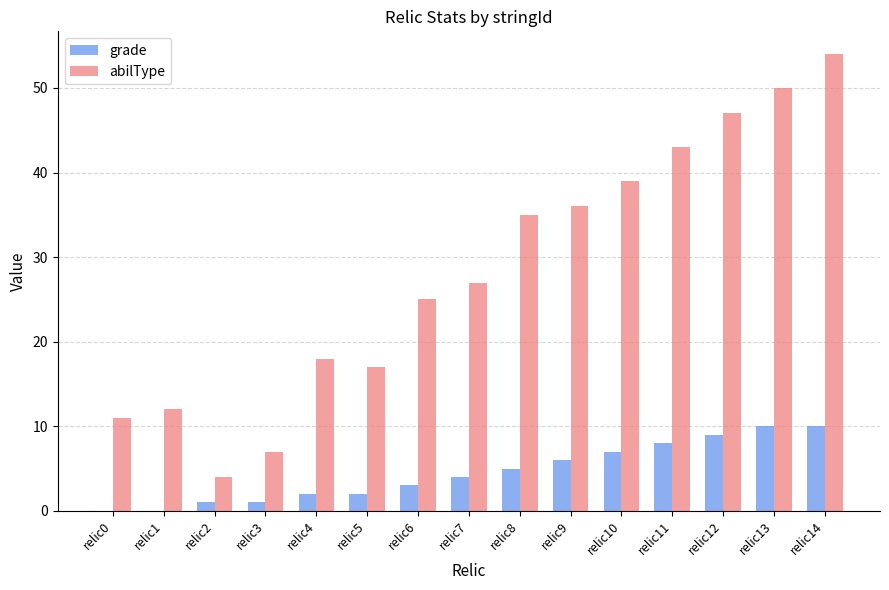

How many groups of bars are there?

15